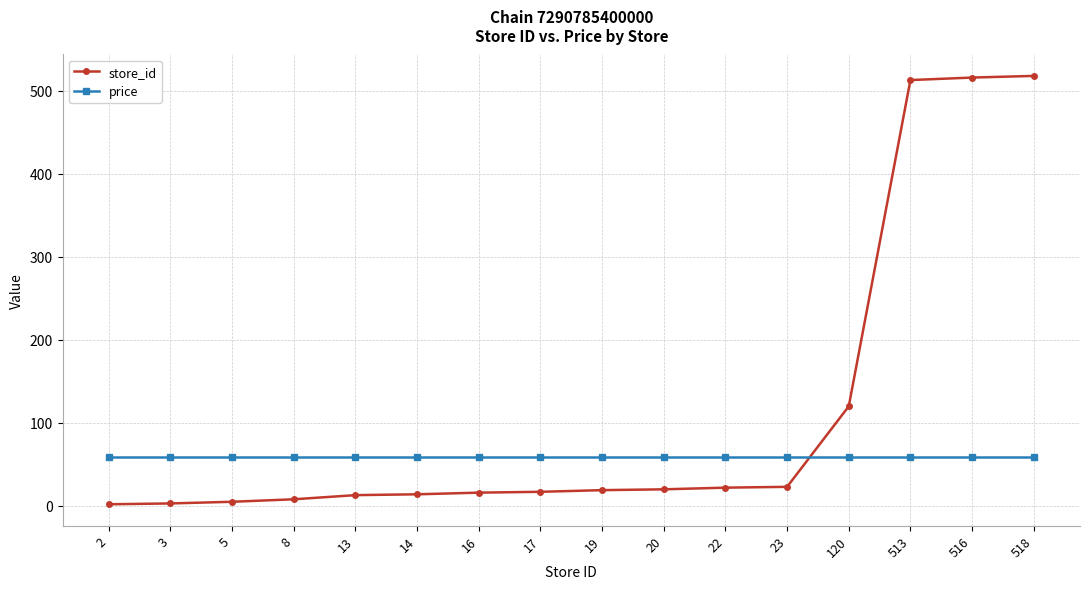

Is the value of store_id at 120 greater than the value of price at 2?

Yes